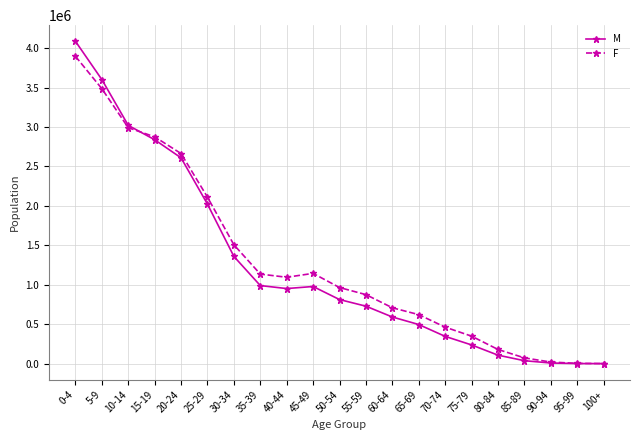

Is it true that F equals 2875253 at 15-19?

True